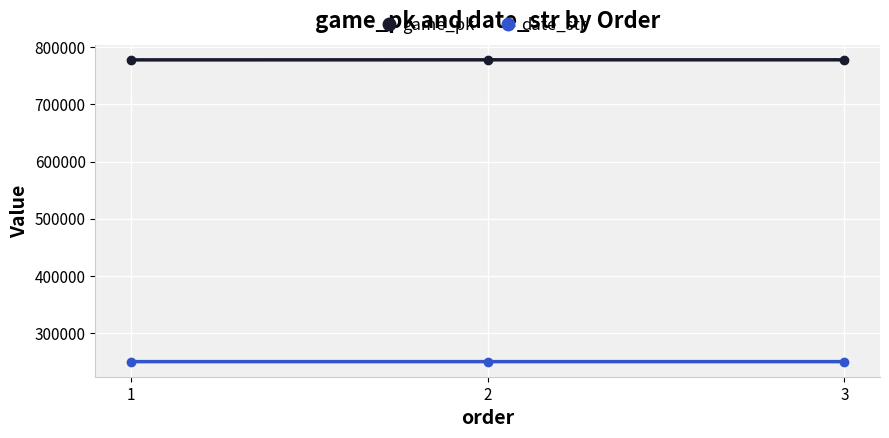

Is it true that game_pk equals 777489 at 1?

True